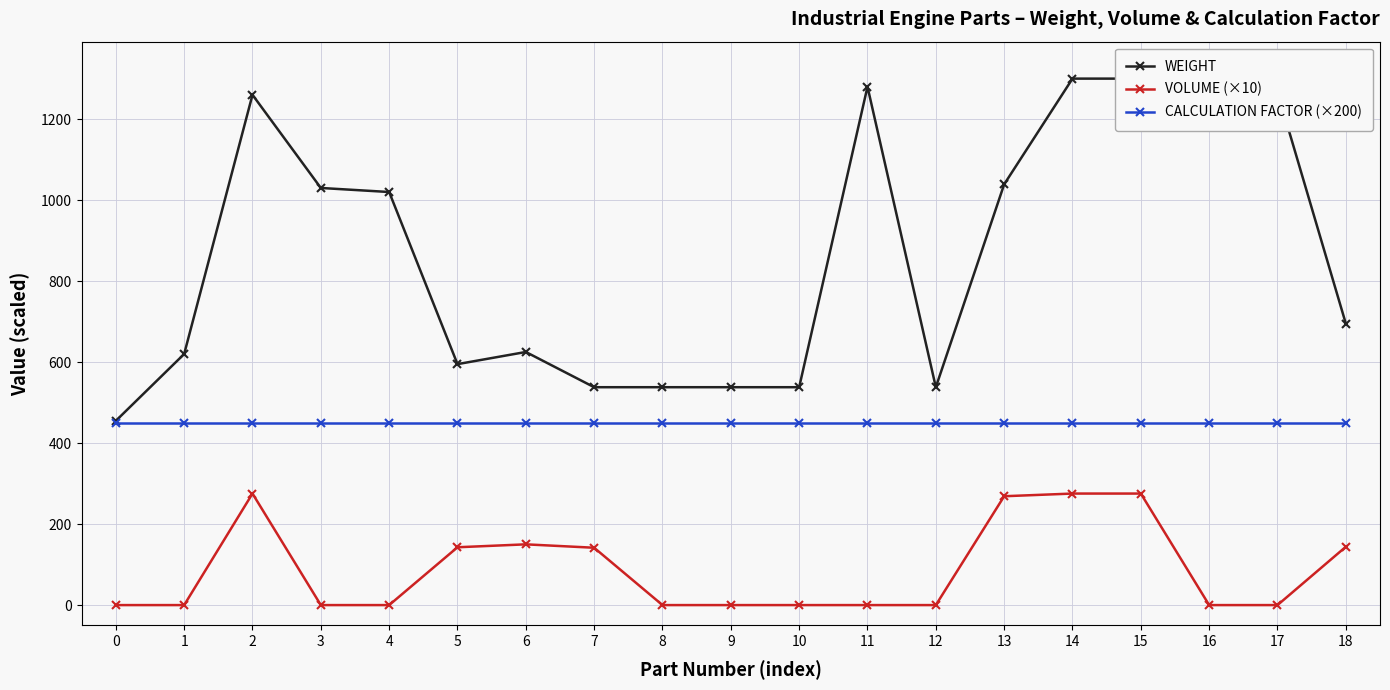

Reading left to right, transcribe all the data shown in this chart.

WEIGHT: 455.0	620.0	1260.0	1030.0	1020.0	595.0	625.0	538.0	538.0	538.0	538.0	1280.0	538.0	1039.0	1300.0	1300.0	1325.0	1267.0	695.0
VOLUME (×10): 0.0	0.0	275.4	0.0	0.0	142.8	150.0	141.6	0.0	0.0	0.0	0.0	0.0	268.8	275.4	275.4	0.0	0.0	144.0
CALCULATION FACTOR (×200): 450.0	450.0	450.0	450.0	450.0	450.0	450.0	450.0	450.0	450.0	450.0	450.0	450.0	450.0	450.0	450.0	450.0	450.0	450.0